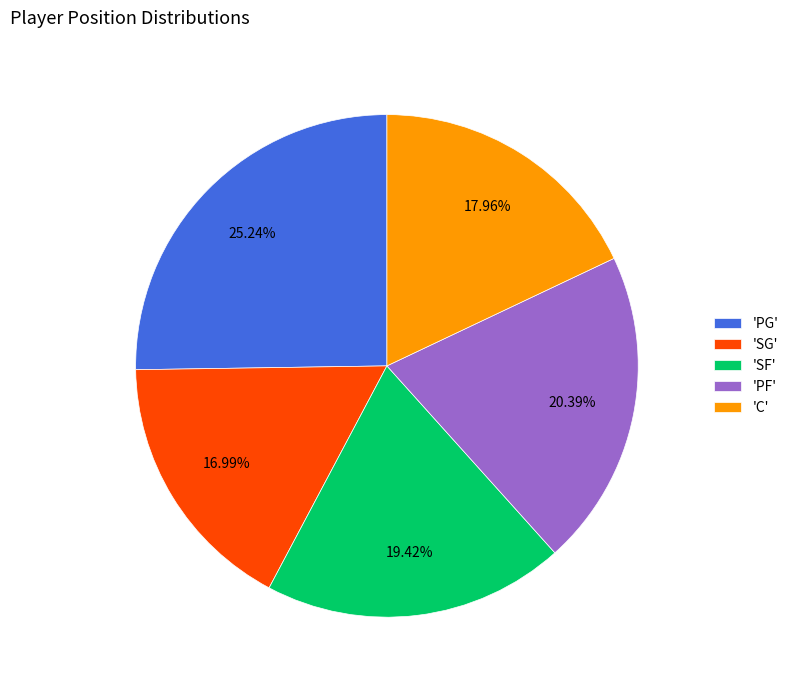

Is the sum of 'PG' and 'SG' greater than half?

No